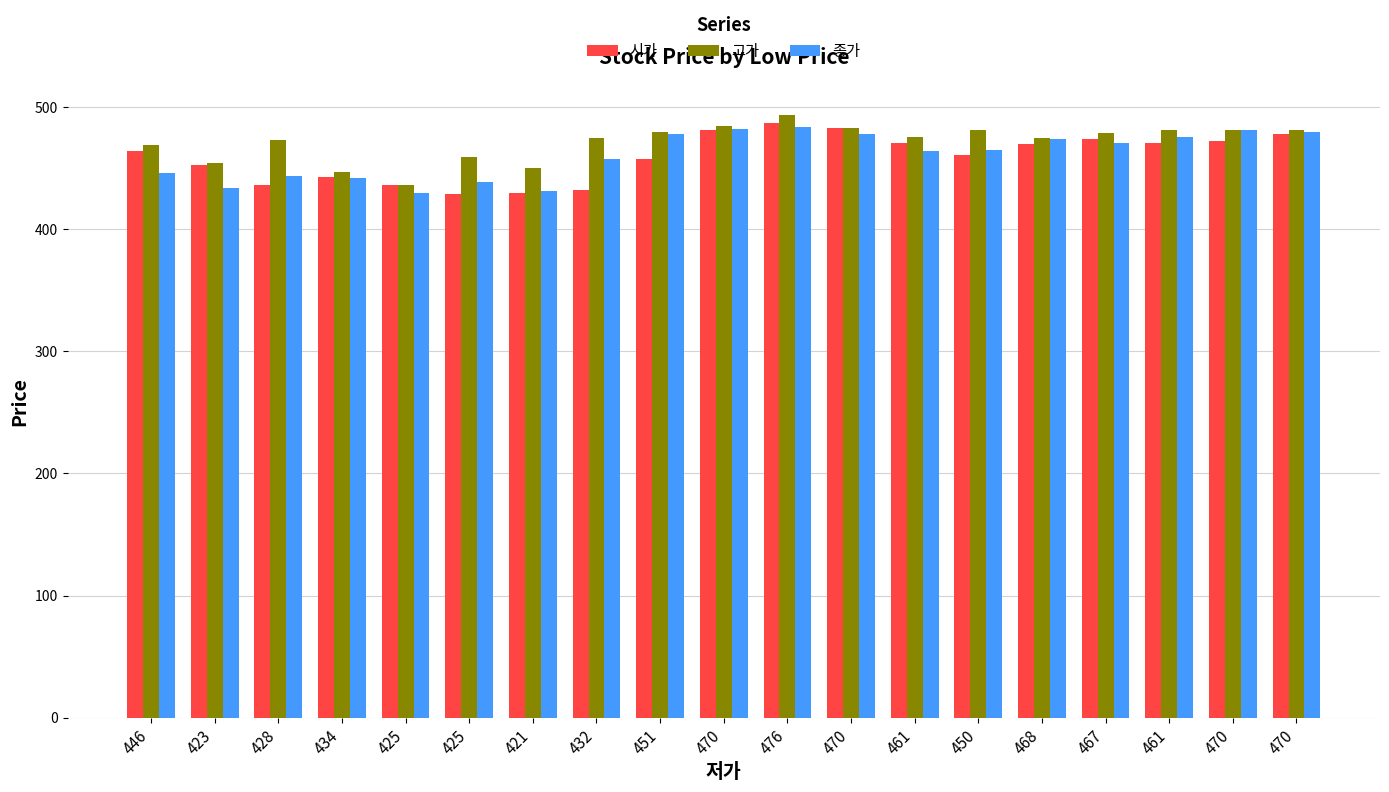

How many values in the 시가 series are below 464?

9